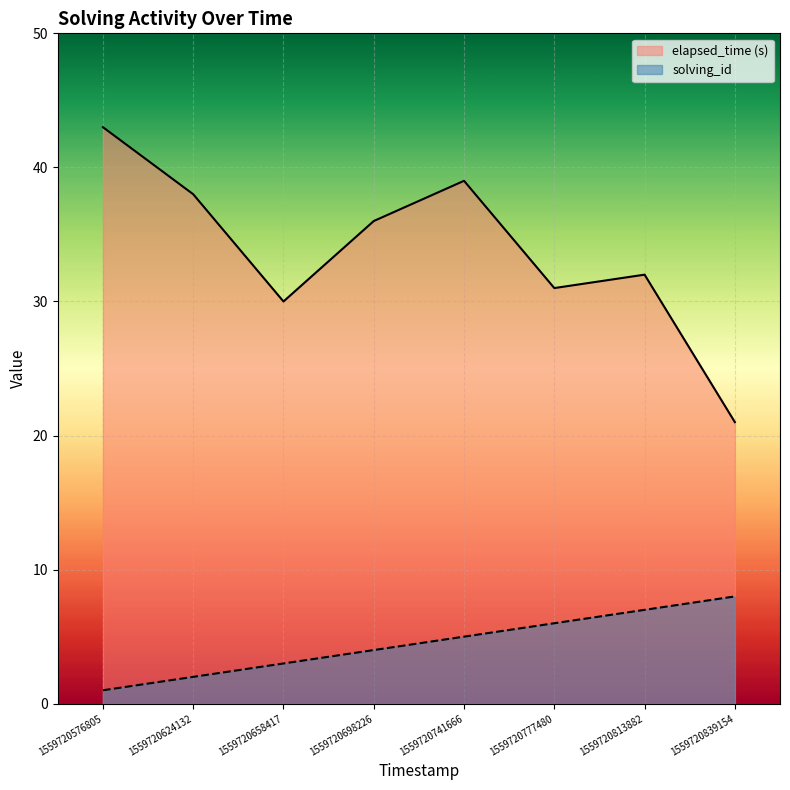

What is the sum of the solving_id values at 1559720658417 and 1559720813882?

10